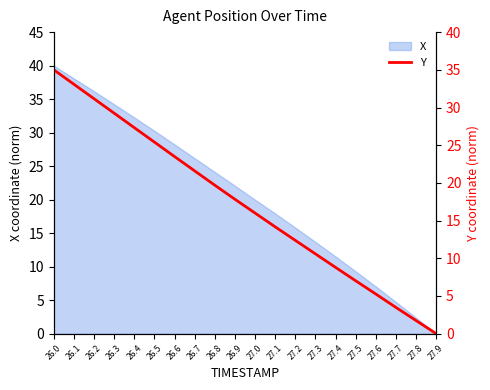

True or false: X has a value of 13.7 at 27.3.

True